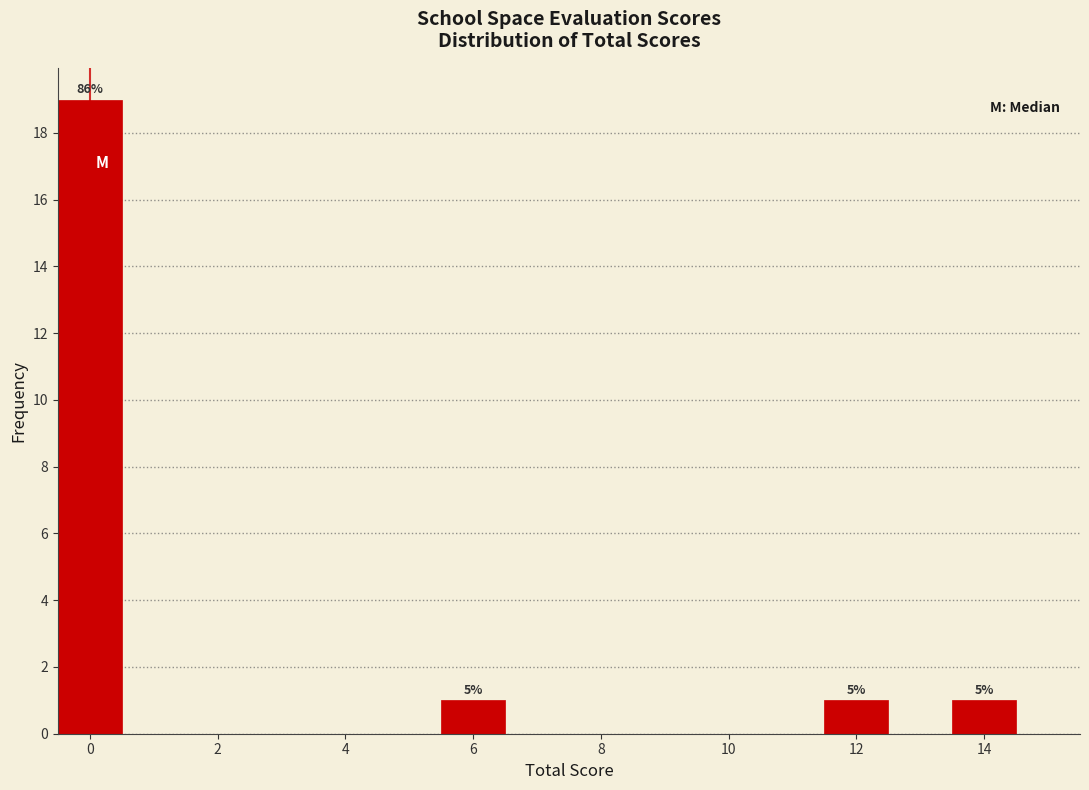

Over which range of the x-axis is the bar tallest?

-0.5 to 0.5